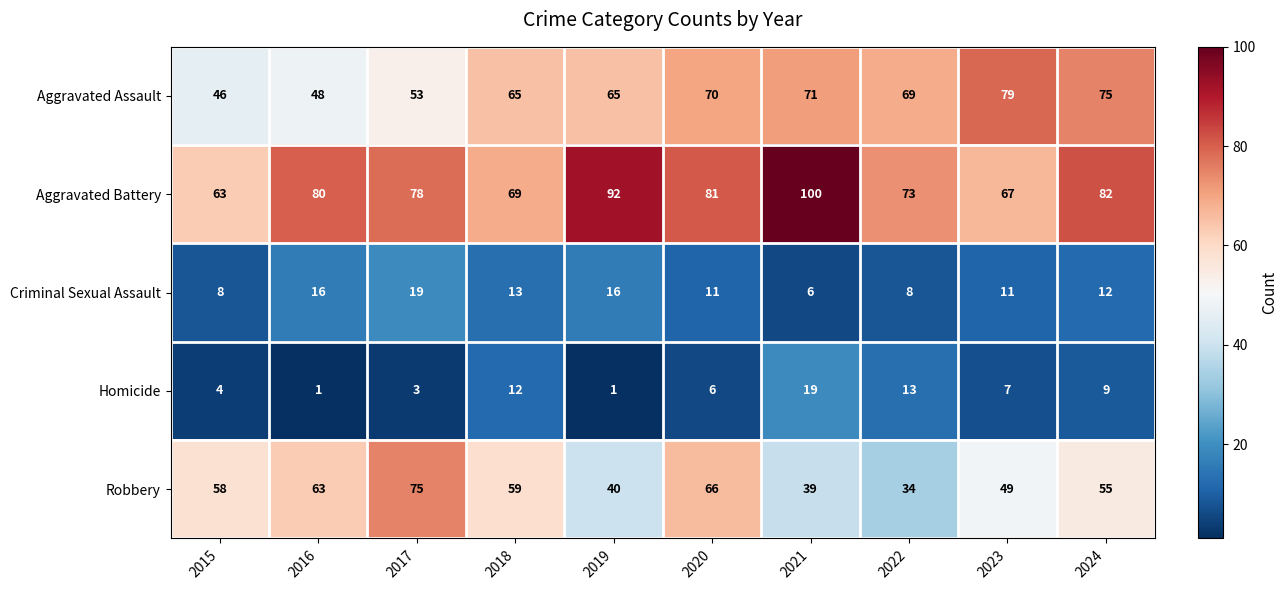

Is it true that Aggravated Battery equals 63 at 2015?

True